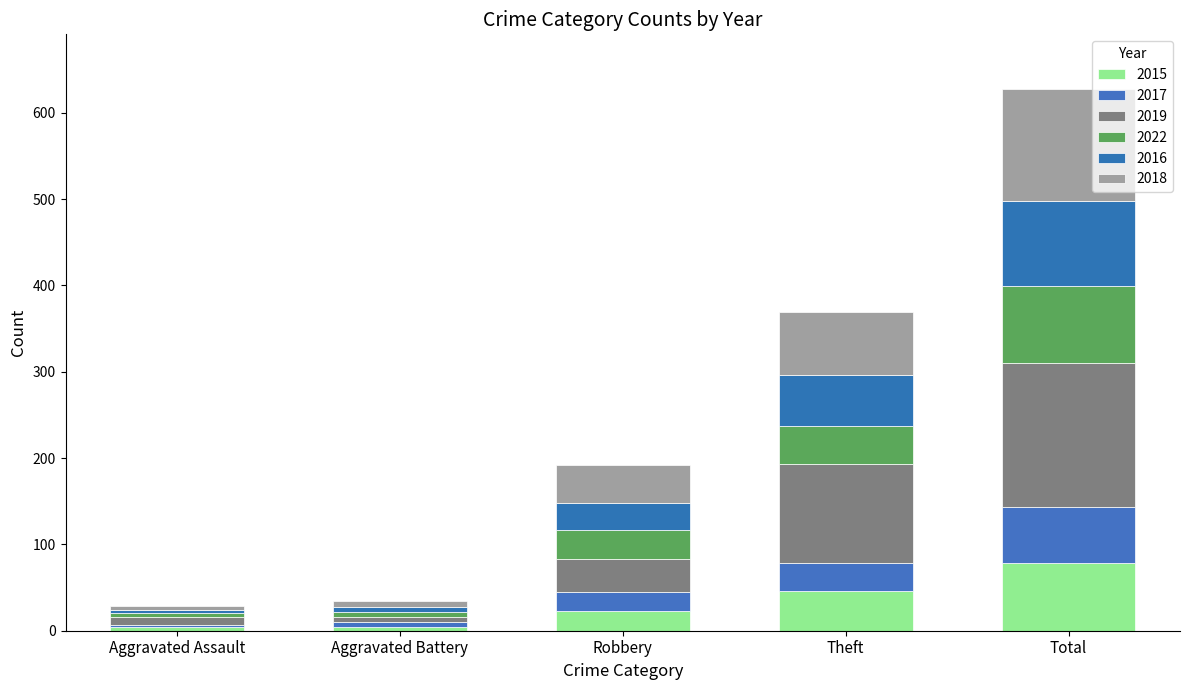

Are the bars horizontal?

No